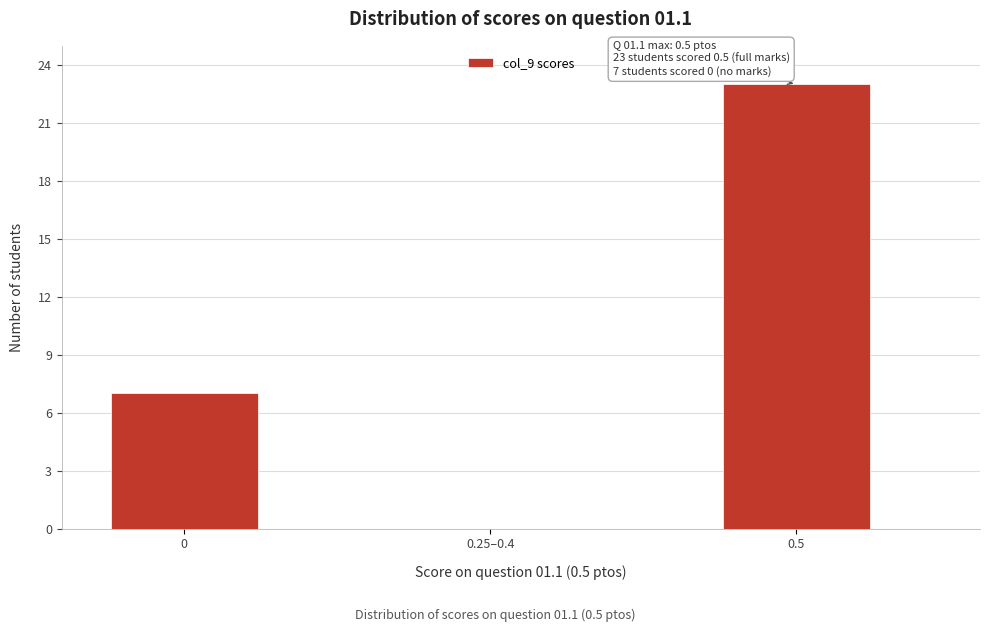

Reading right to left, extract all data points from this chart.

0.5=23	0.25–0.4=0	0=7